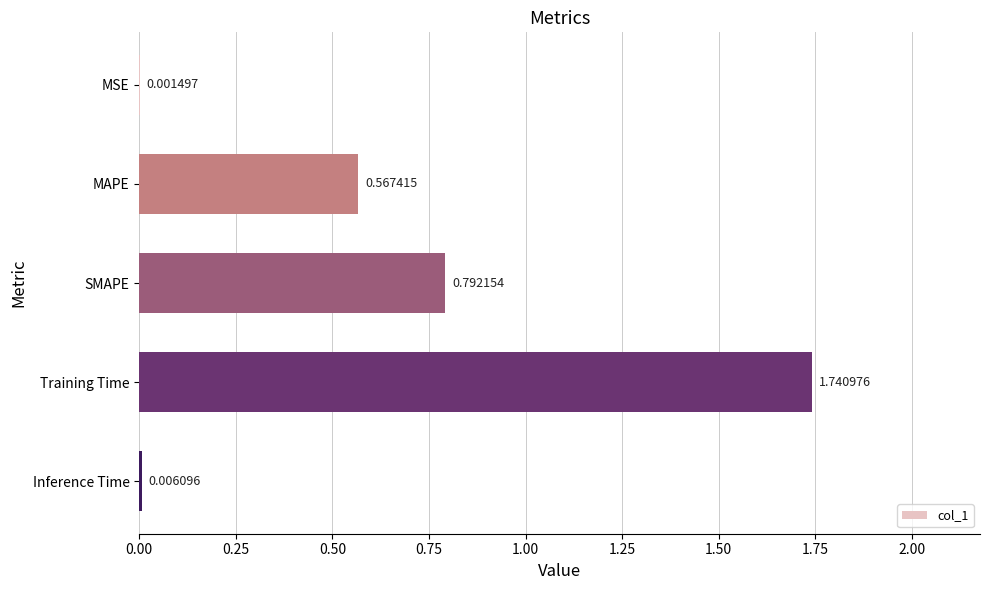

Which category has the highest value across all series?

Training Time